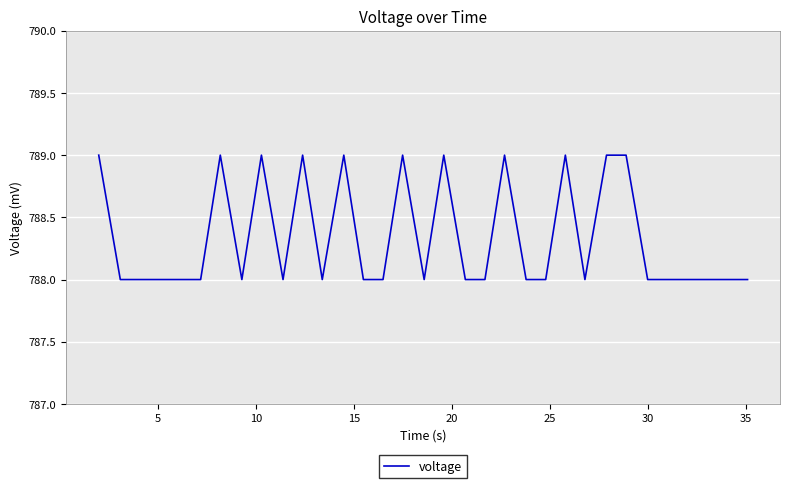

What is the greatest value displayed?

789